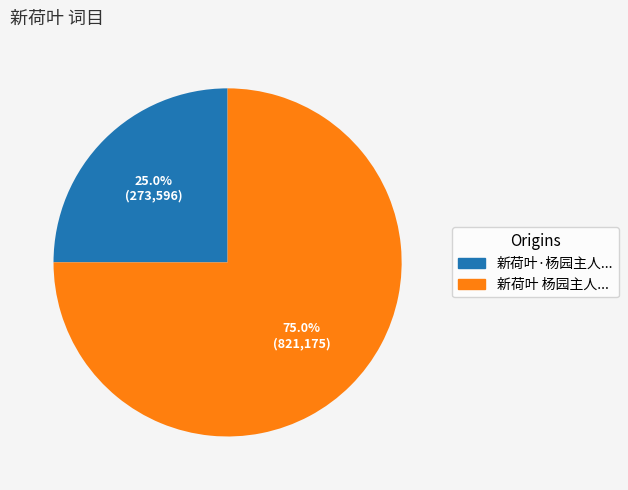

To the nearest percent, what is the average slice percentage?

50%